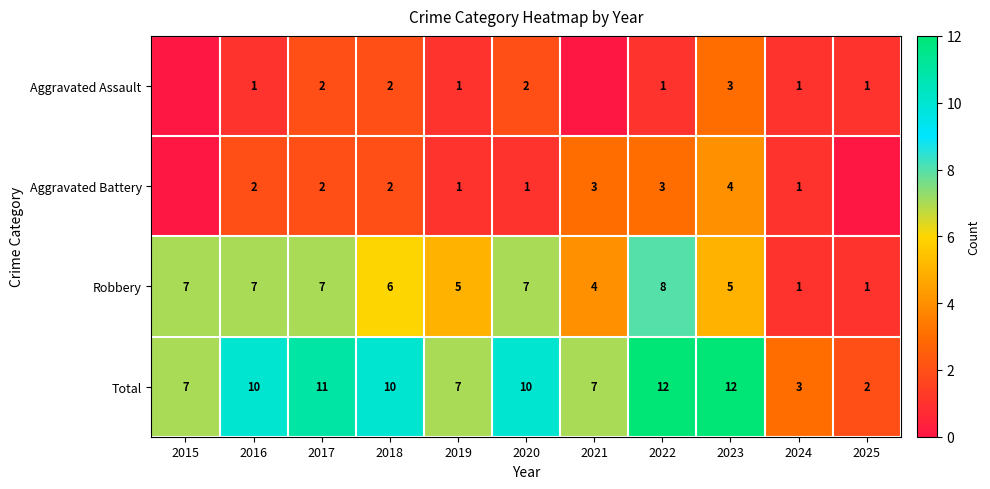

What is the difference between the maximum and second lowest values in the Robbery series?

7